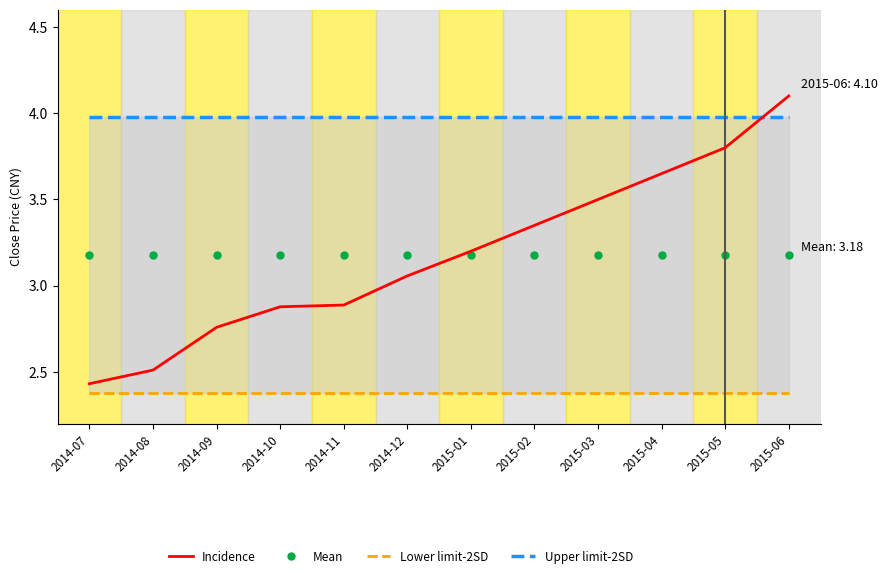

What is the sum of the Upper limit-2SD values at 2014-11 and 2015-01?

8.0